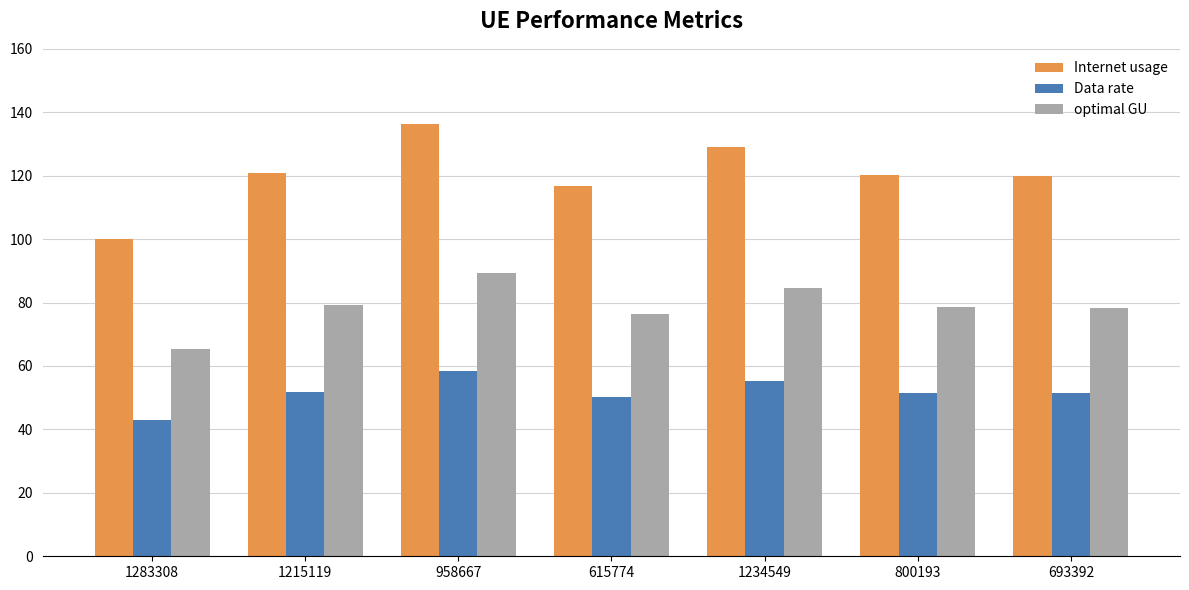

What is the difference between the highest and lowest values at 1234549?

73.8